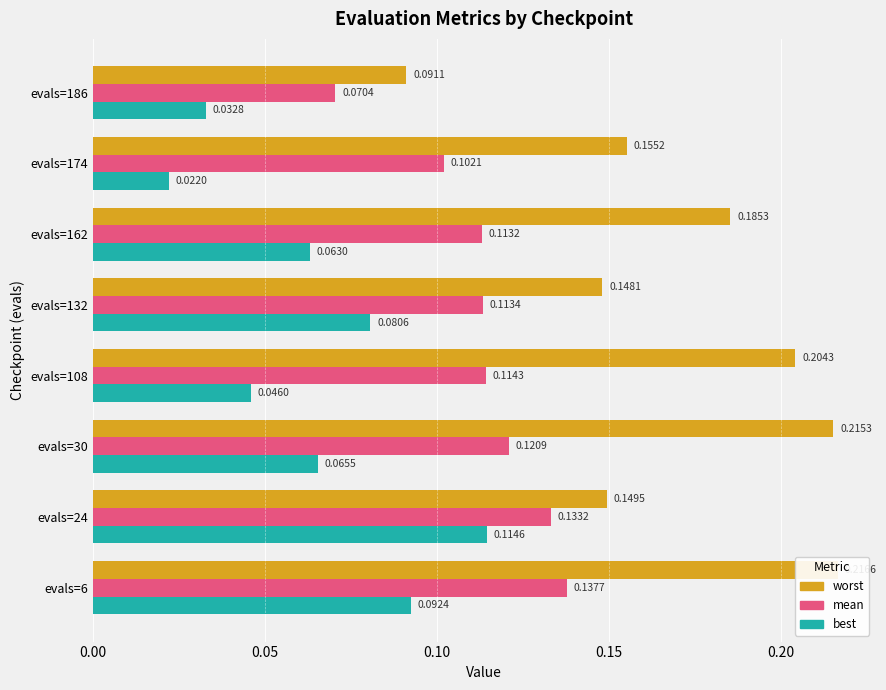

How many bars are there in total?

24